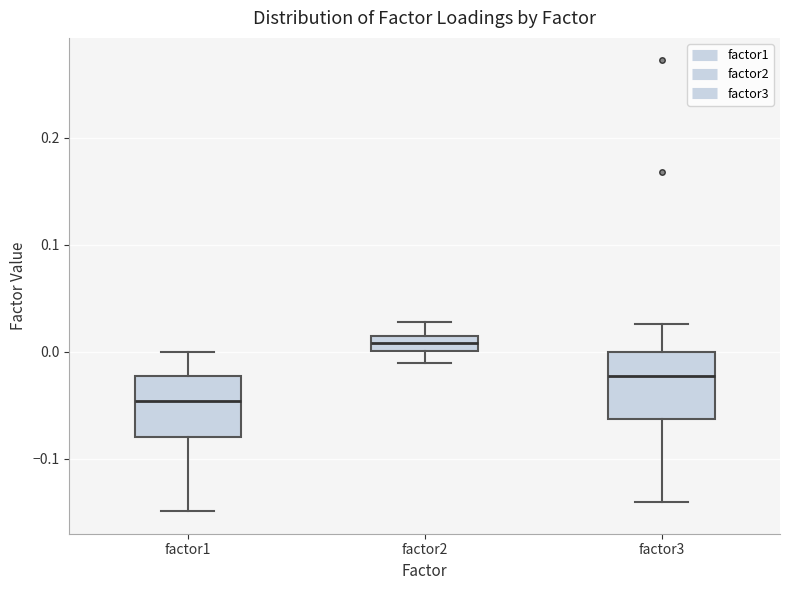

Which box has the lowest median line?

factor1